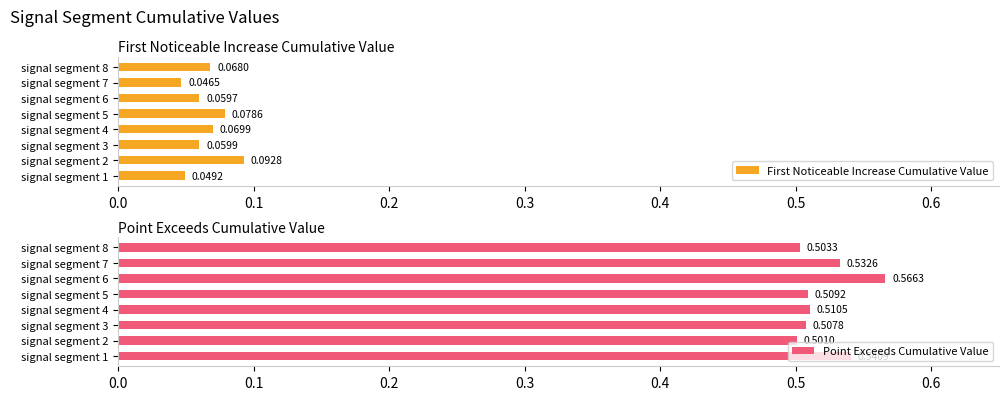

List the series in order of their peak value, highest first.

Point Exceeds Cumulative Value, First Noticeable Increase Cumulative Value